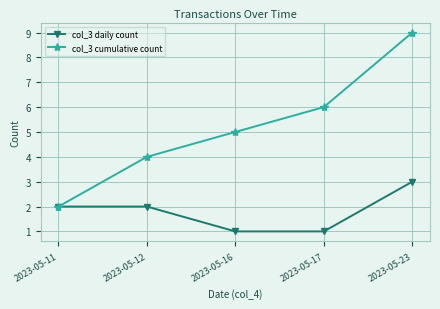

How many lines are shown in the chart?

2